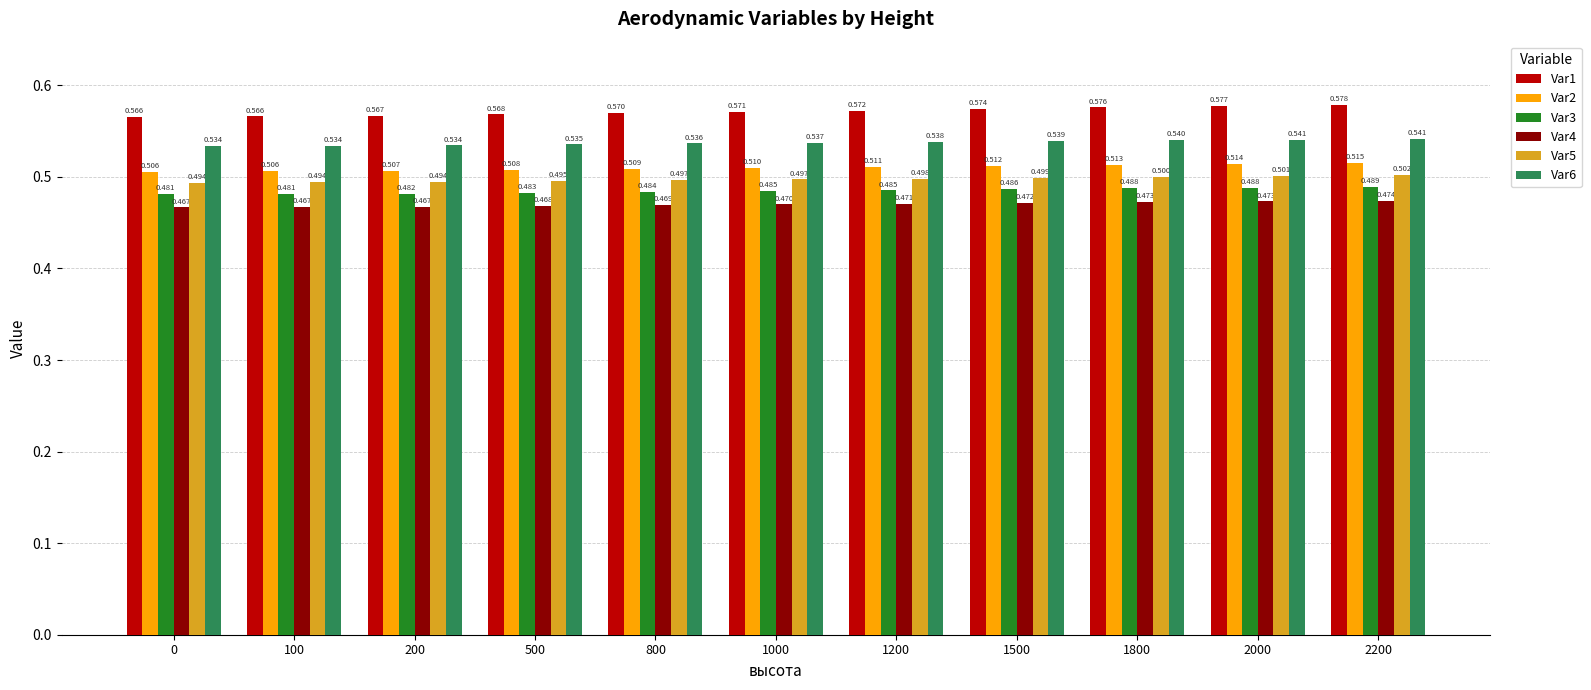

True or false: Var1 has a value of 1.0 at 1000.

False